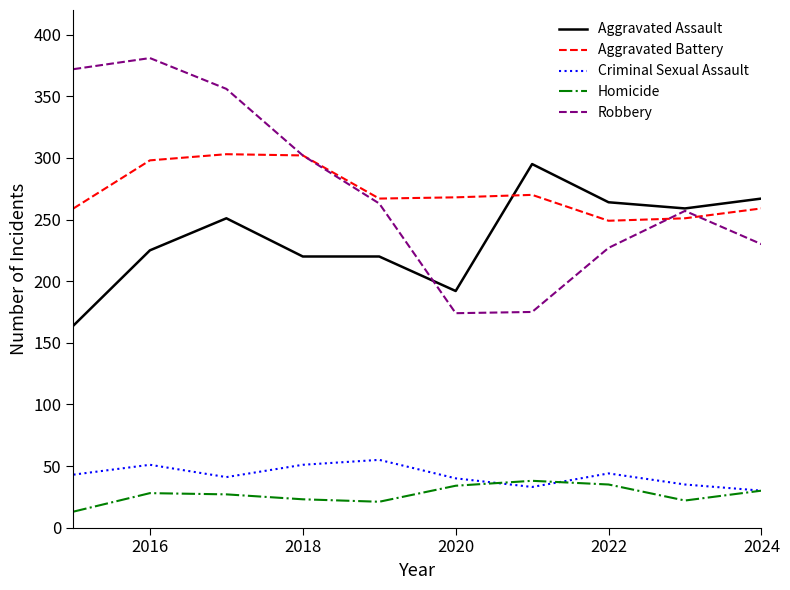

Which series has the widest spread of values?

Robbery